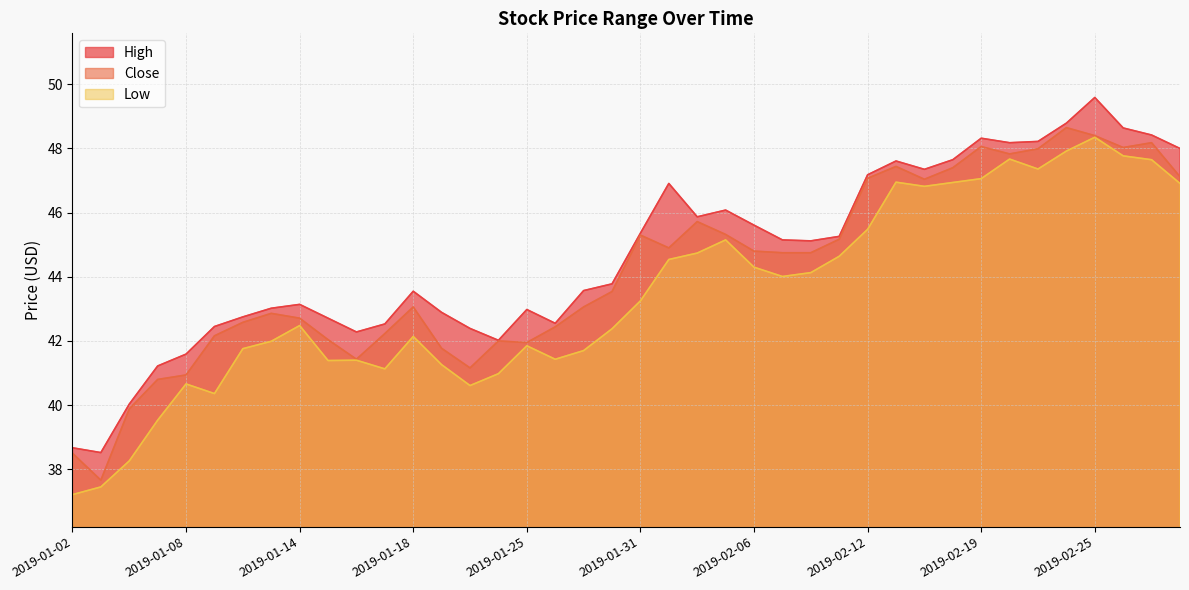

Between 2019-02-06 and 2019-02-25, which is larger?

2019-02-25